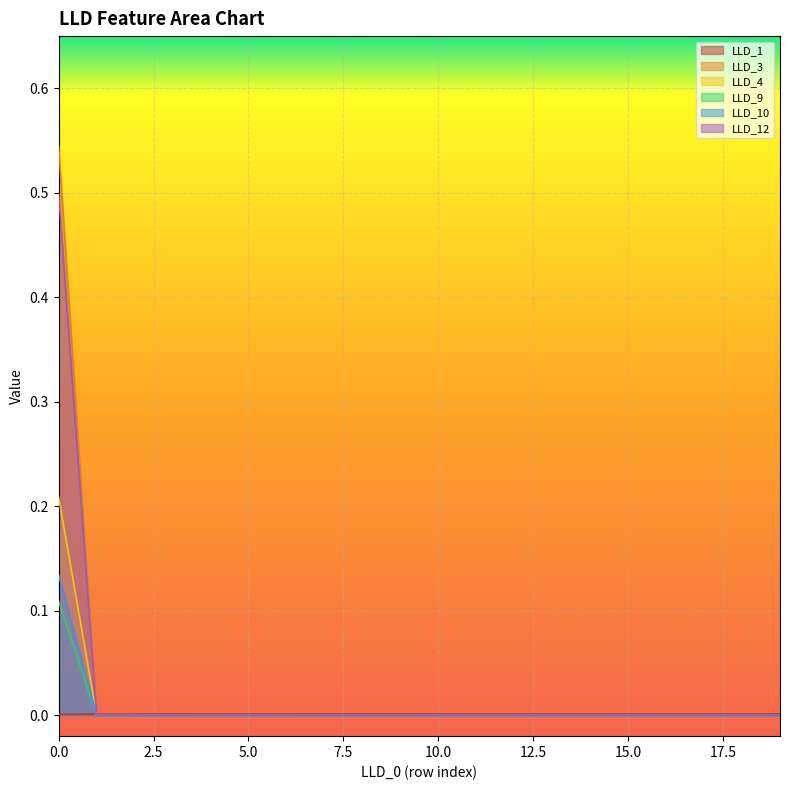

The LLD_3 series shows 0.2 at 7. True or false?

False